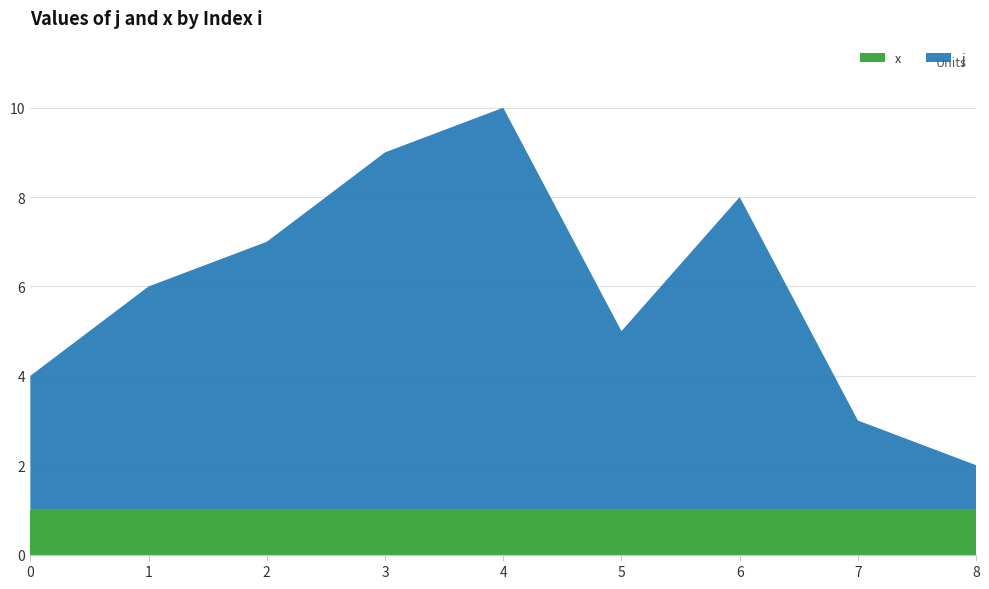

Reading left to right, extract all data points from this chart.

j: 0=3	1=5	2=6	3=8	4=9	5=4	6=7	7=2	8=1
x: 0=1	1=1	2=1	3=1	4=1	5=1	6=1	7=1	8=1